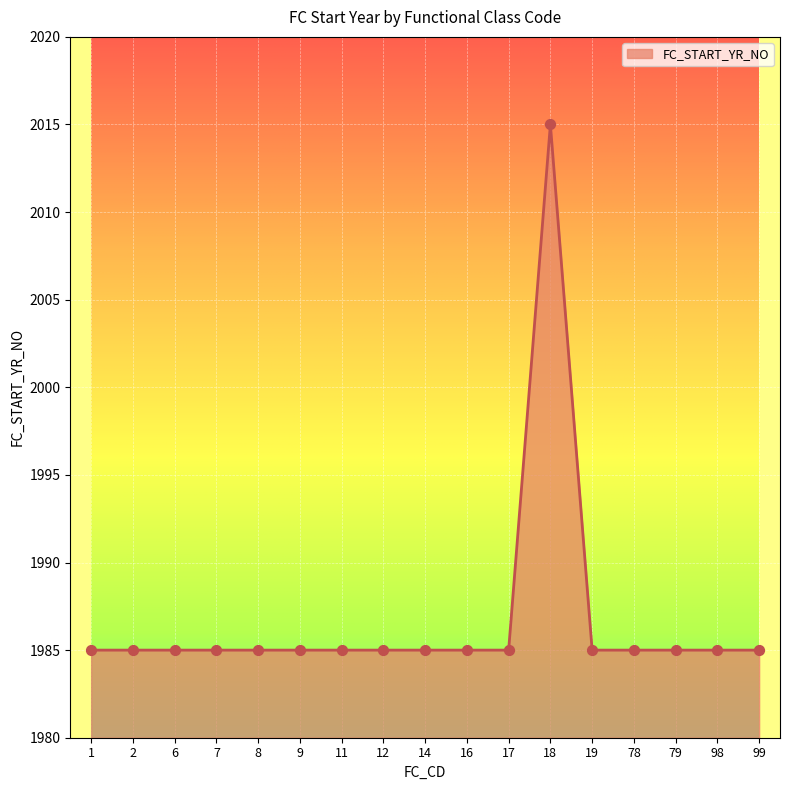

What is the ratio of the value at 9 to the value at 12?

1.0